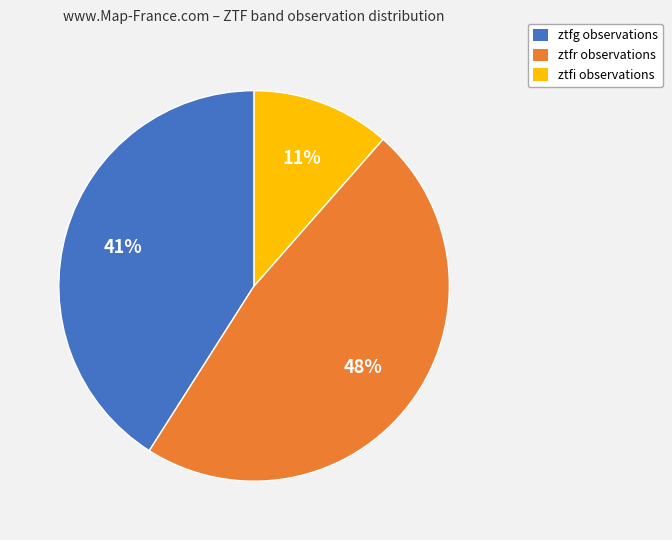

Rank the categories by value from highest to lowest.

ztfr, ztfg, ztfi